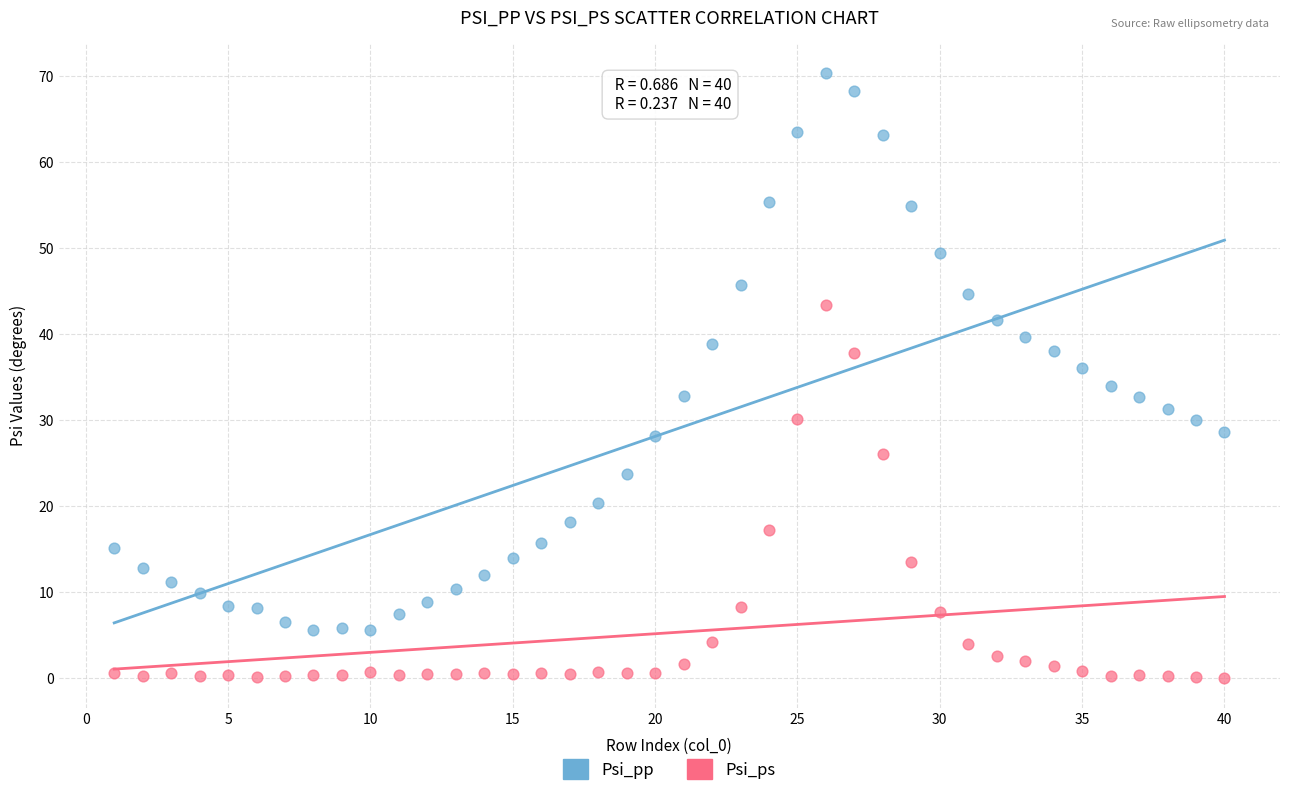

Which series contains the highest Y value?

Psi_pp